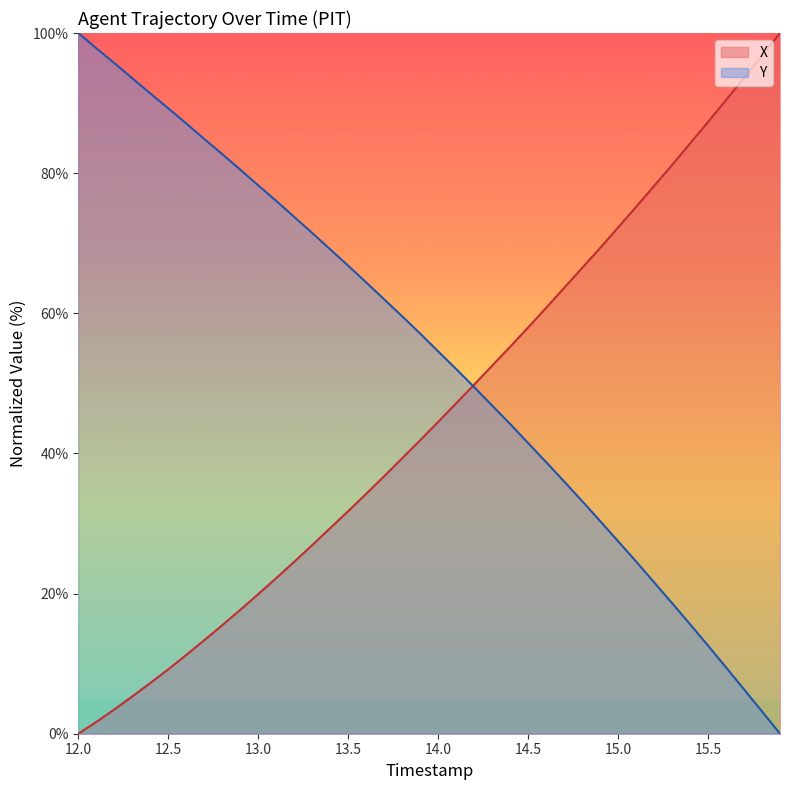

Which series has the largest total across all categories?

Y